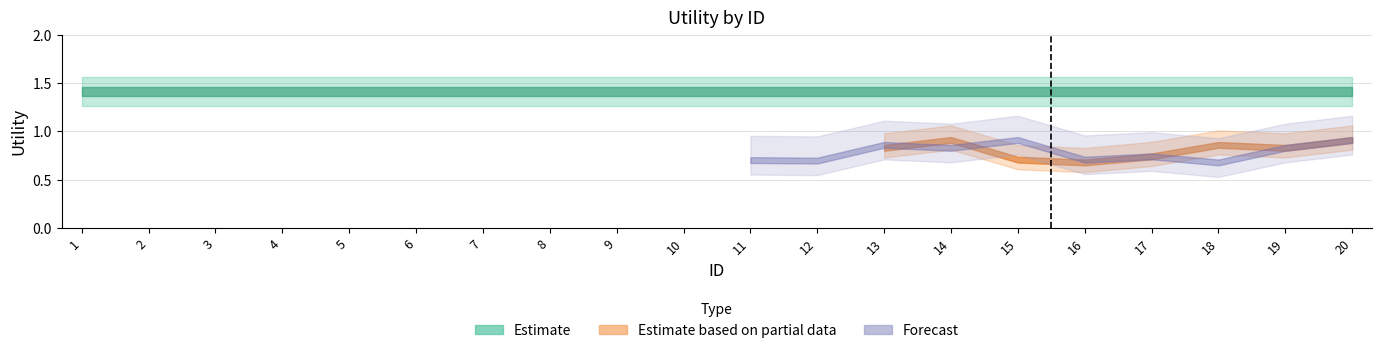

True or false: Estimate based on partial data and Forecast cross at least once.

True